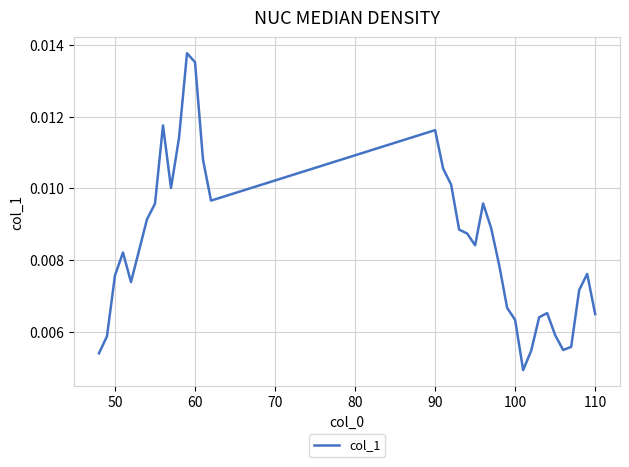

How many lines are shown in the chart?

1